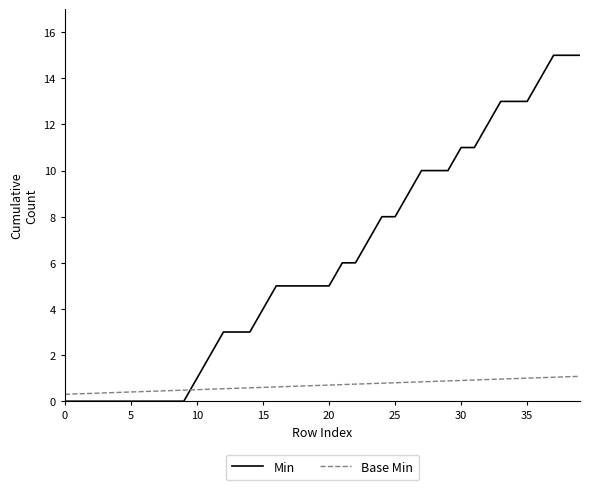

Which series has the largest total across all categories?

Min